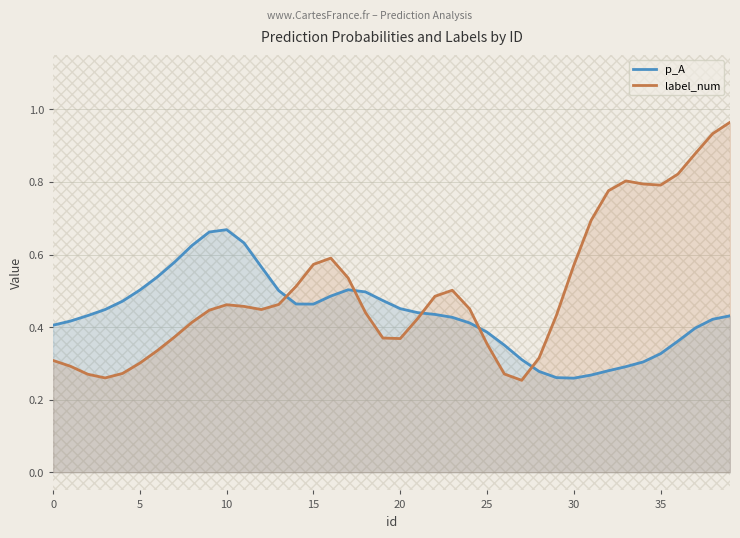

What is the difference between the maximum and minimum values in the label_num series?

0.7